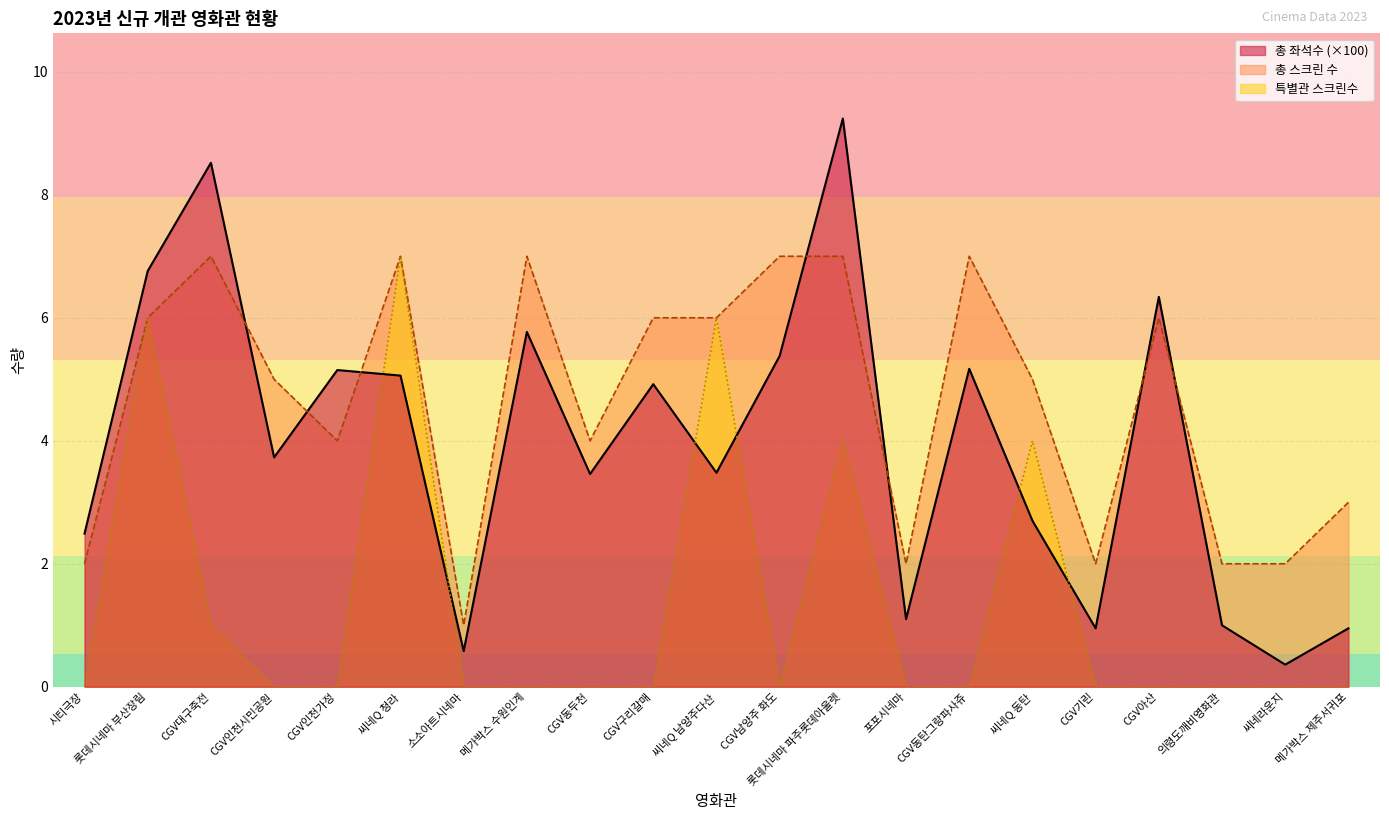

What are all the series names shown in the legend?

총 좌석수 (×100), 총 스크린 수, 특별관 스크린수